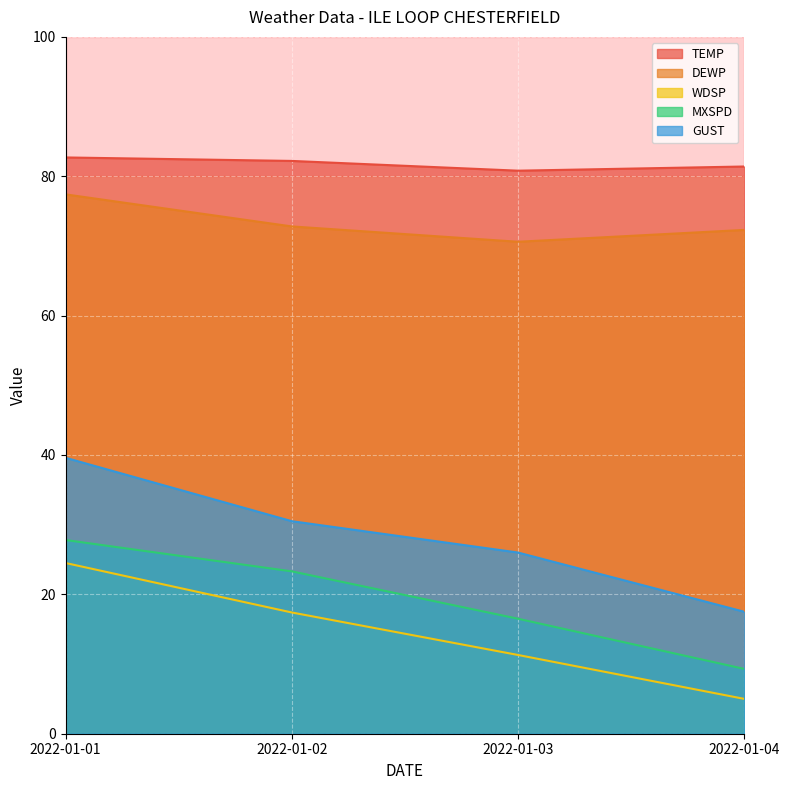

Reading left to right, transcribe all the data shown in this chart.

TEMP: 2022-01-01=82.7	2022-01-02=82.2	2022-01-03=80.8	2022-01-04=81.4
DEWP: 2022-01-01=77.4	2022-01-02=72.8	2022-01-03=70.6	2022-01-04=72.3
WDSP: 2022-01-01=24.5	2022-01-02=17.4	2022-01-03=11.3	2022-01-04=5.0
MXSPD: 2022-01-01=27.8	2022-01-02=23.3	2022-01-03=16.5	2022-01-04=9.3
GUST: 2022-01-01=39.6	2022-01-02=30.5	2022-01-03=26.0	2022-01-04=17.5